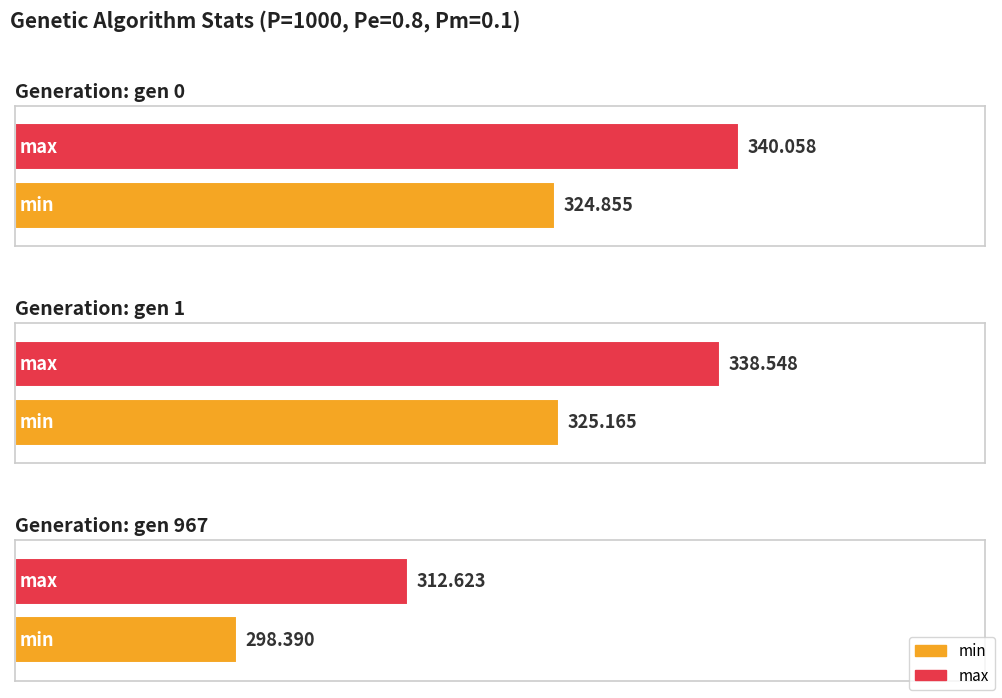

At which category does the chart reach its minimum across all series?

gen 967